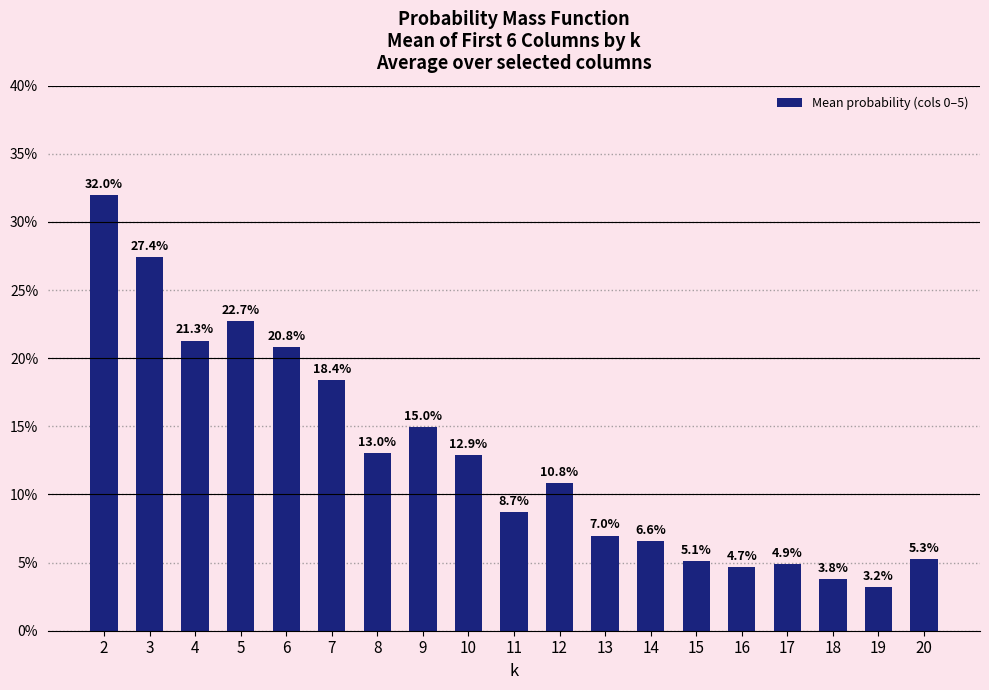

Which category has the lowest value across all series?

19